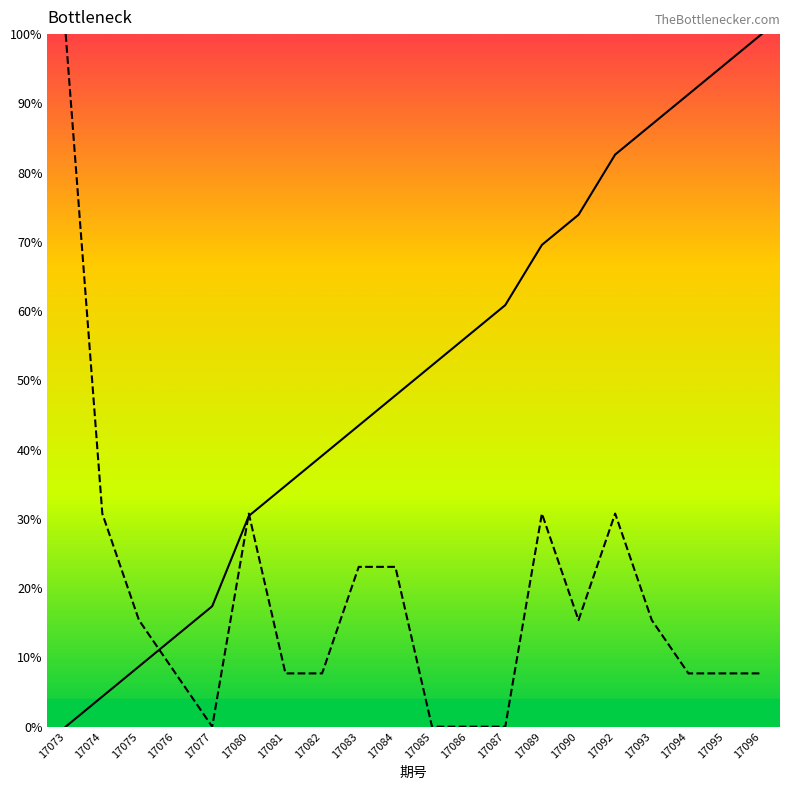

What is the spread (max minus min) of values at 17085?

52.2